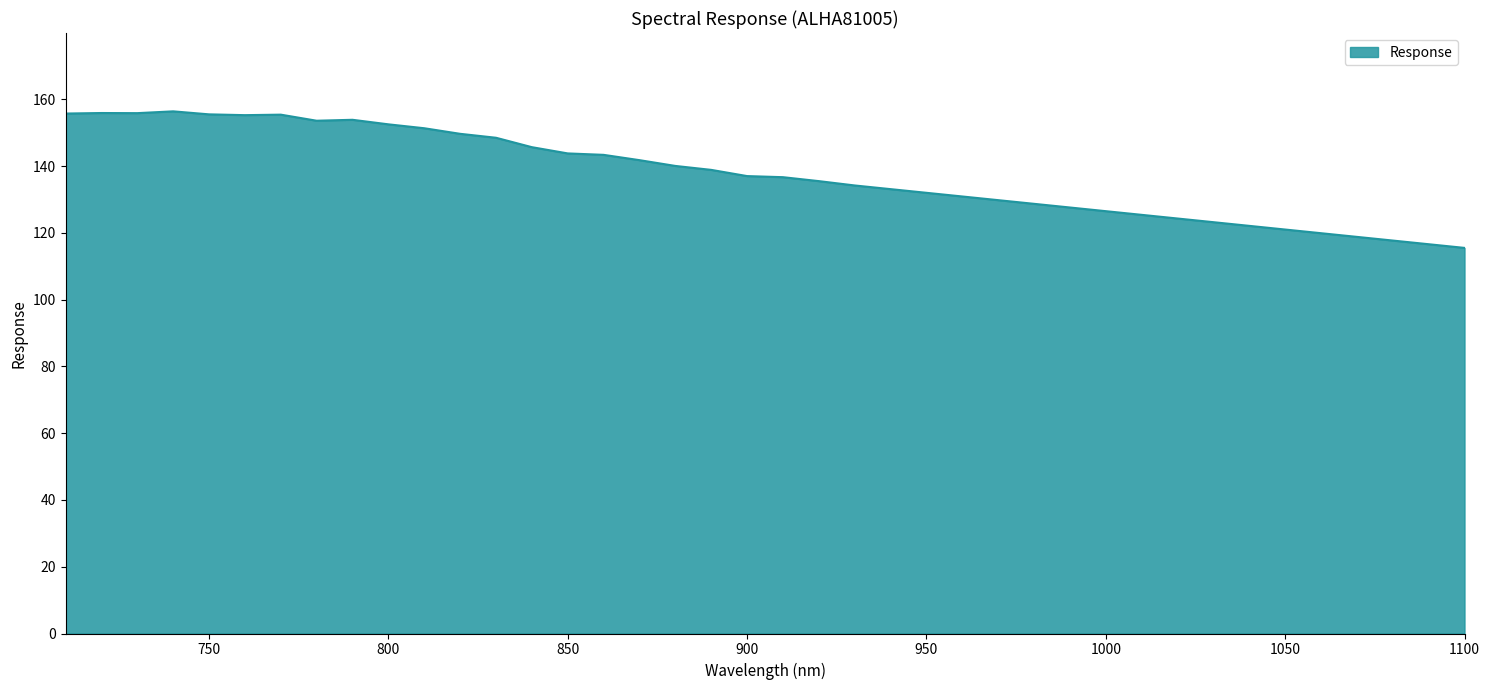

What is the minimum value shown in the chart?

115.5